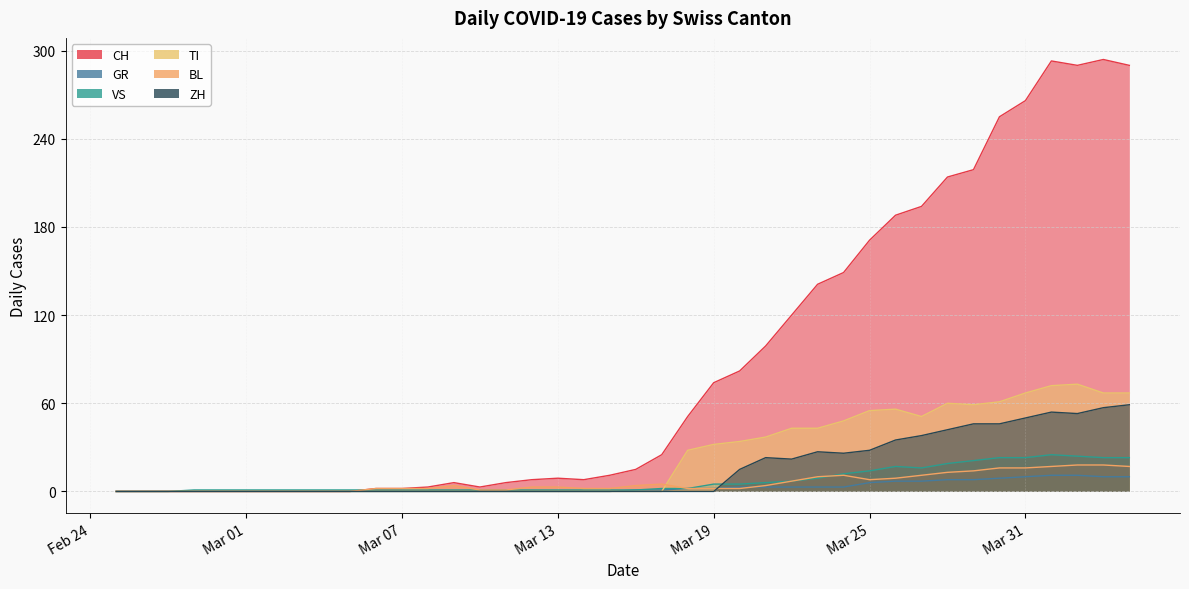

Which series has the largest total across all categories?

CH